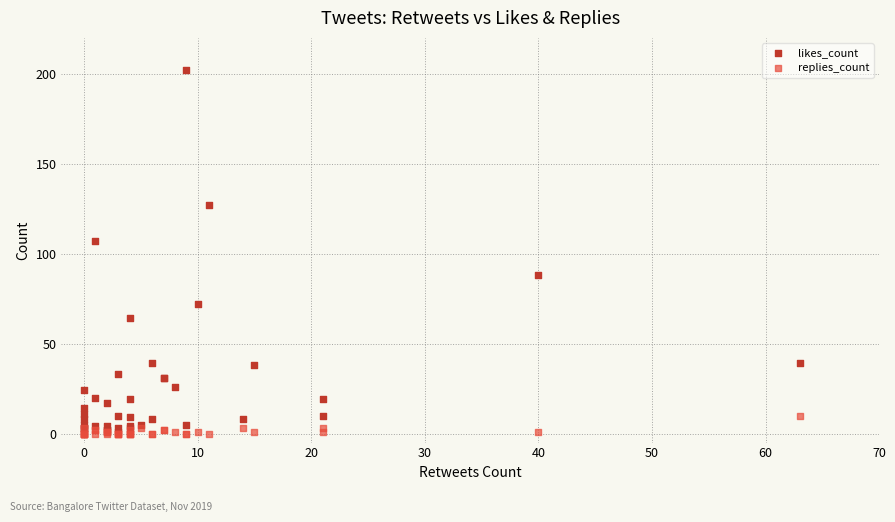

Which series has the widest spread of Y values?

likes_count